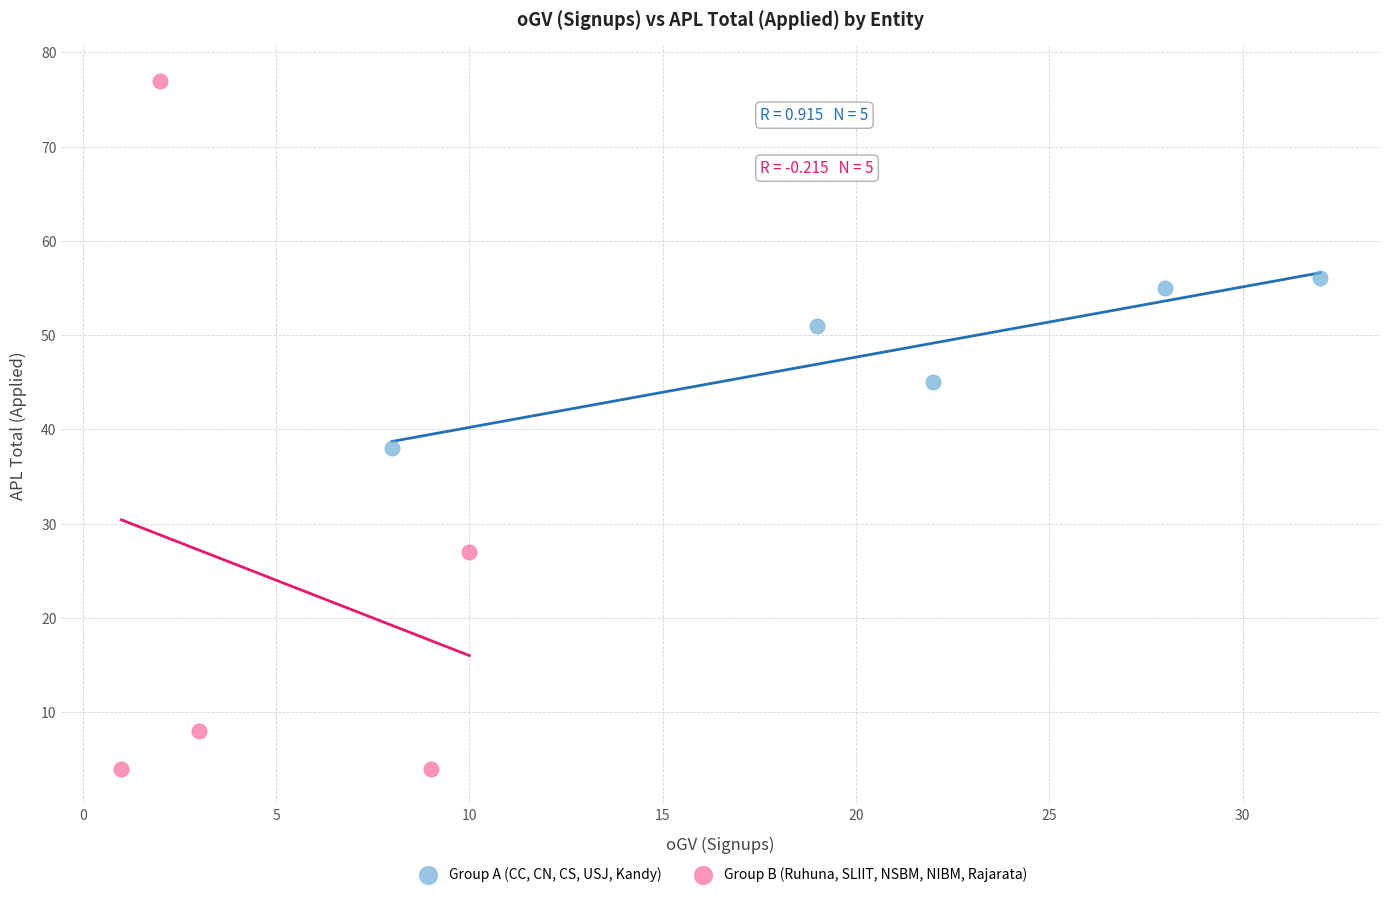

Which series reaches the maximum Y coordinate?

Group B (Ruhuna, SLIIT, NSBM, NIBM, Rajarata)